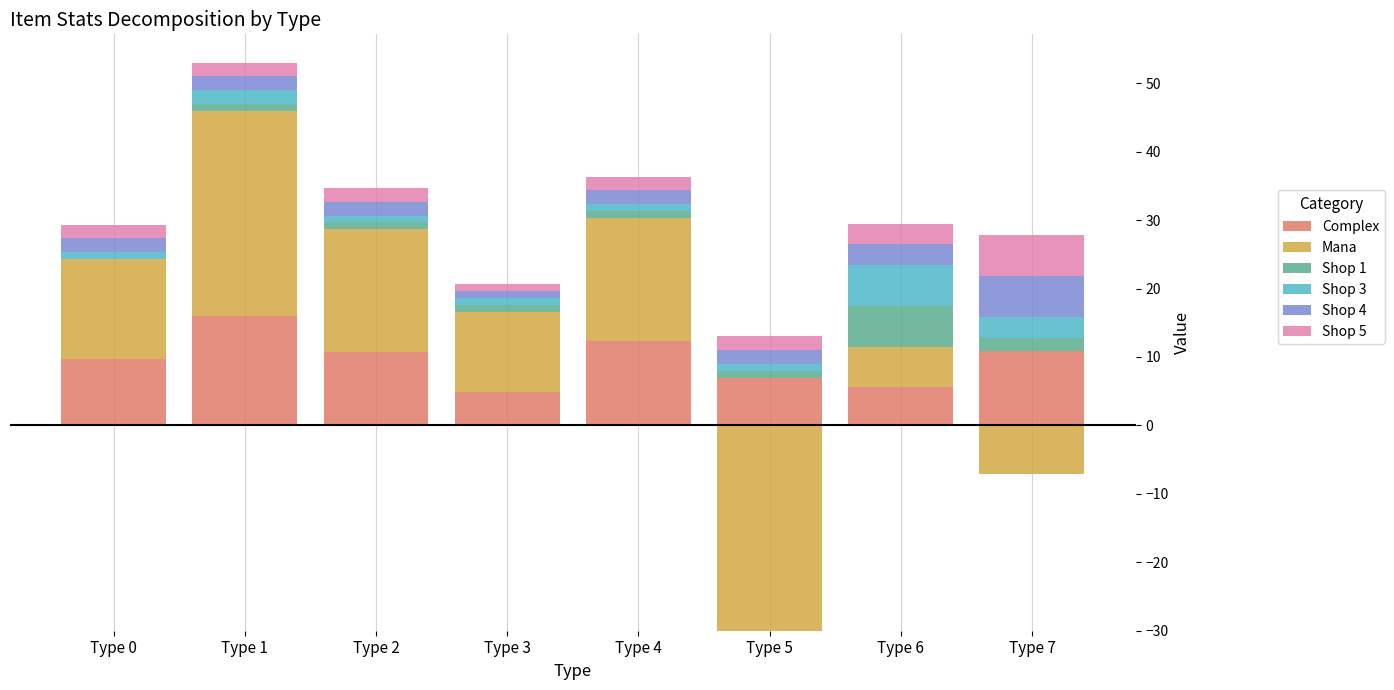

List the series in order of their peak value, highest first.

Mana, Complex, Shop 5, Shop 1, Shop 3, Shop 4